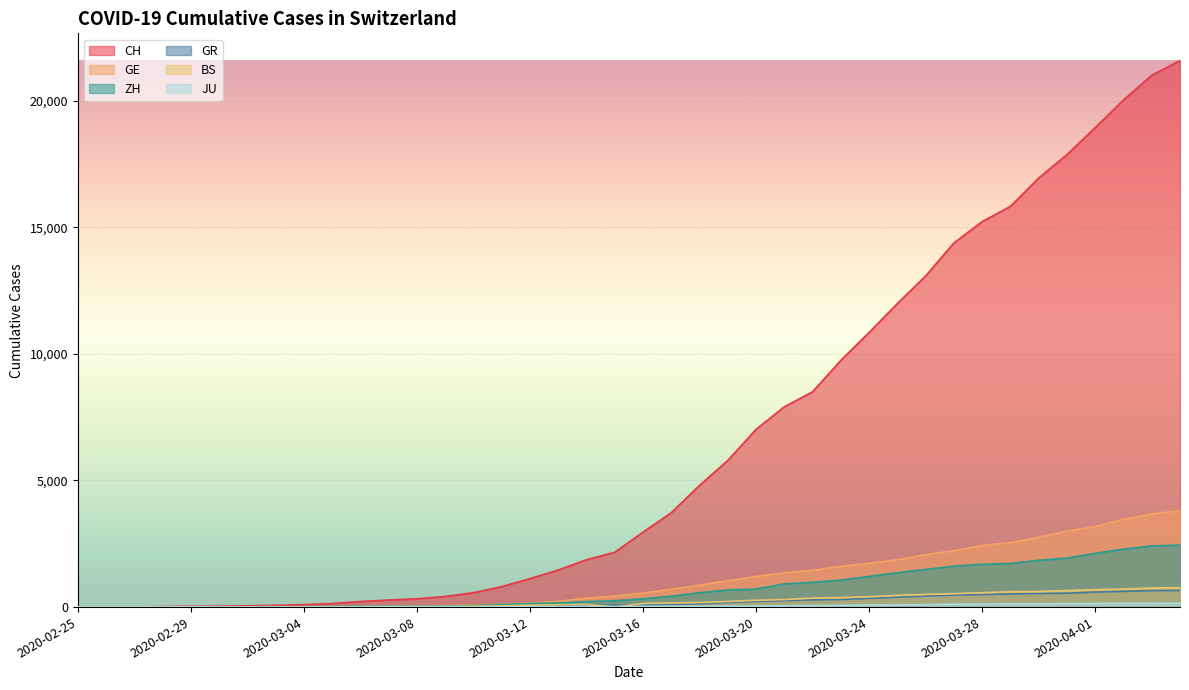

What is the sum of all ZH values?

29004